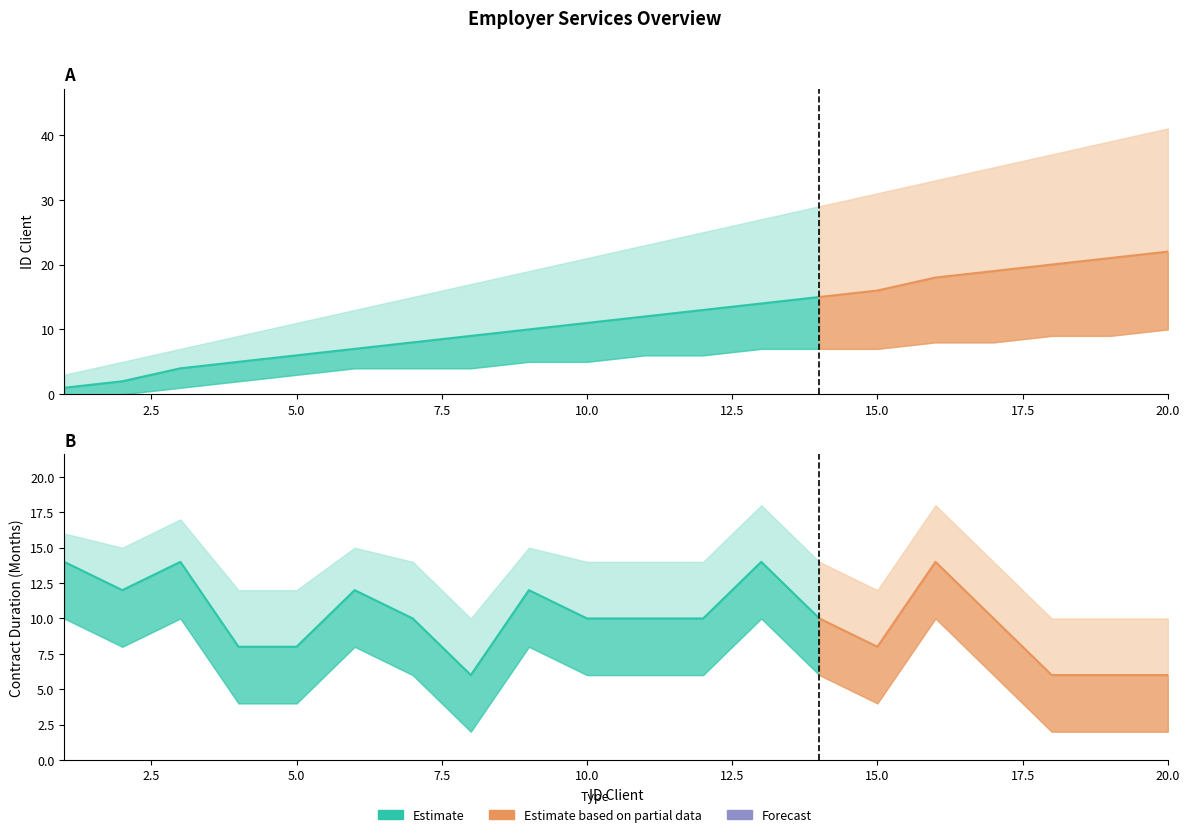

True or false: Total Contract Timeo (Month) and Contract upper cross at least once.

False